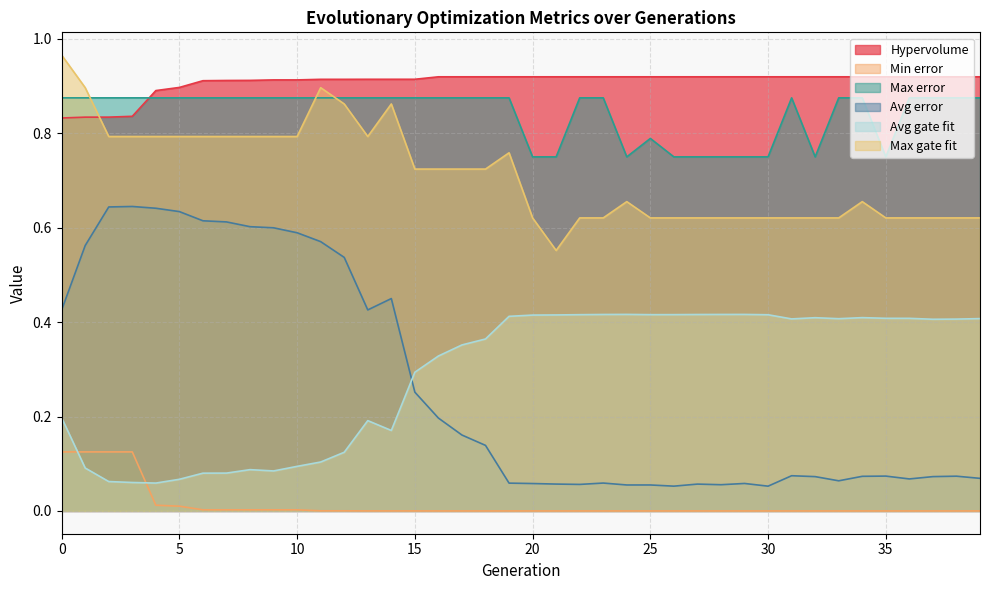

What is the sum of all Avg gate fit values?

11.5